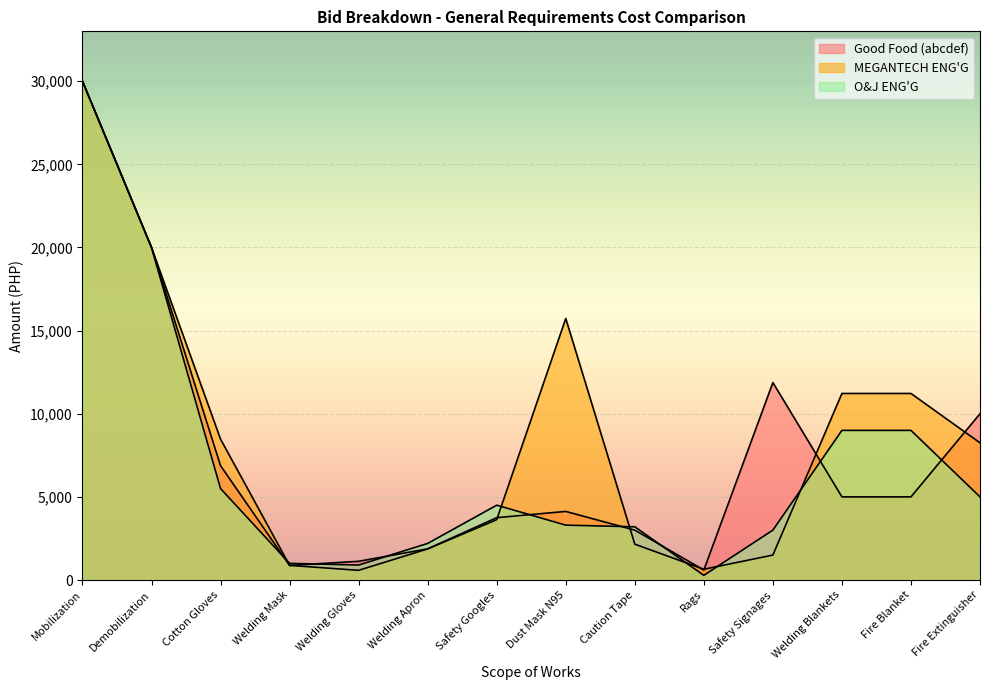

Rank the series by their average value, from highest to lowest.

MEGANTECH ENG'G, Good Food (abcdef), O&J ENG'G